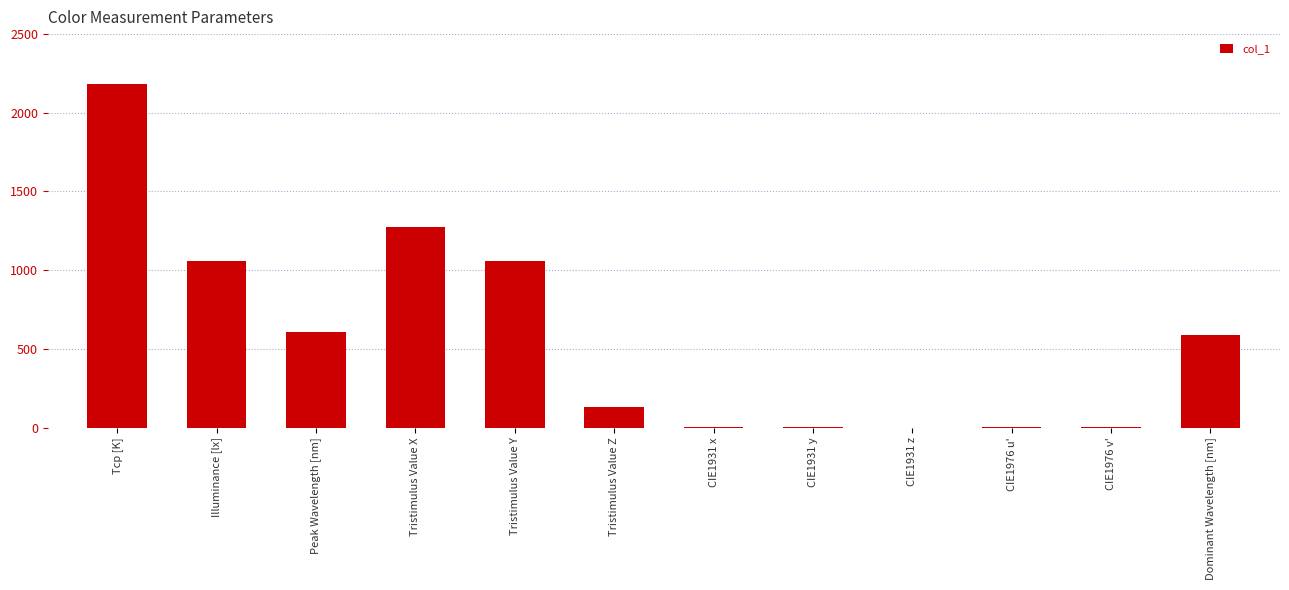

True or false: the data shows 0.1 at CIE1931 z.

True